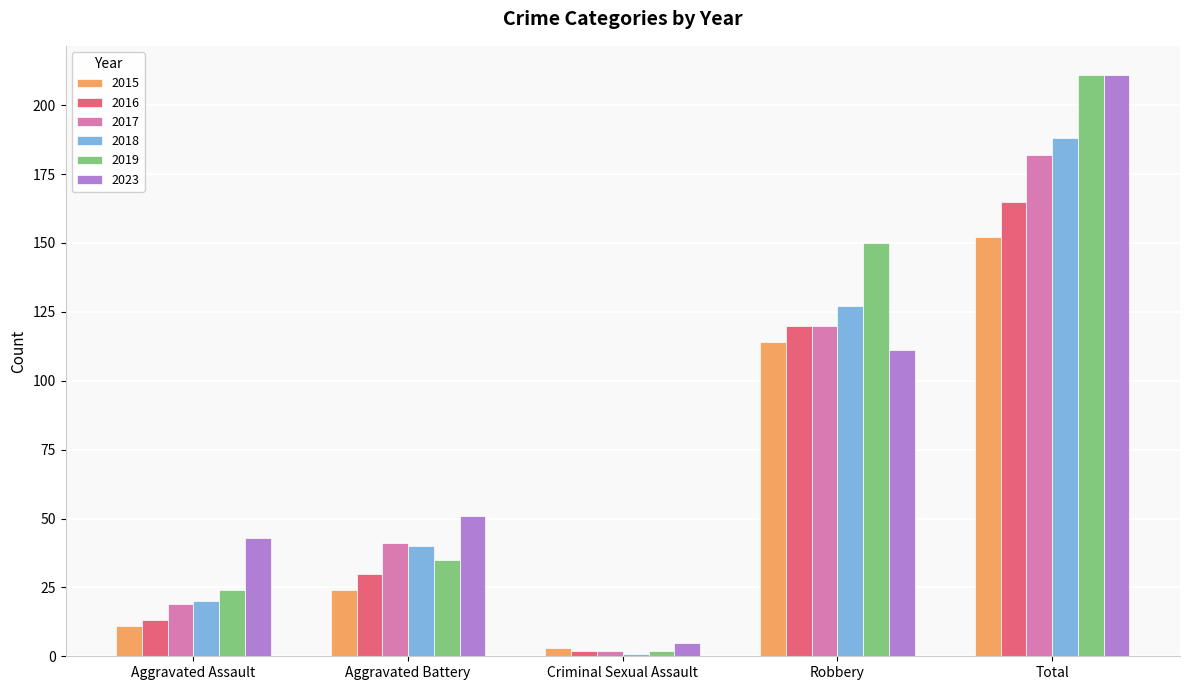

What is the label of the 1st bar from the left?

Aggravated Assault